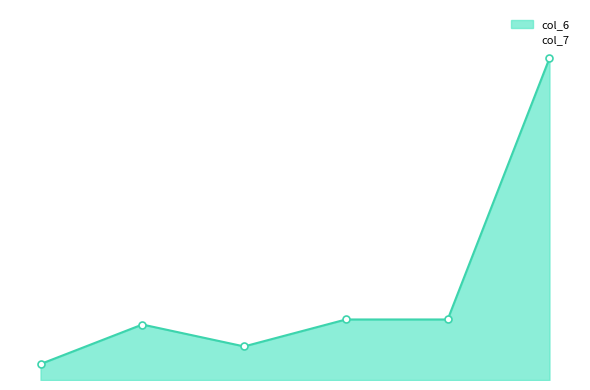

Reading left to right, extract all data points from this chart.

1.9	6.4	3.9	7.0	7.0	37.3